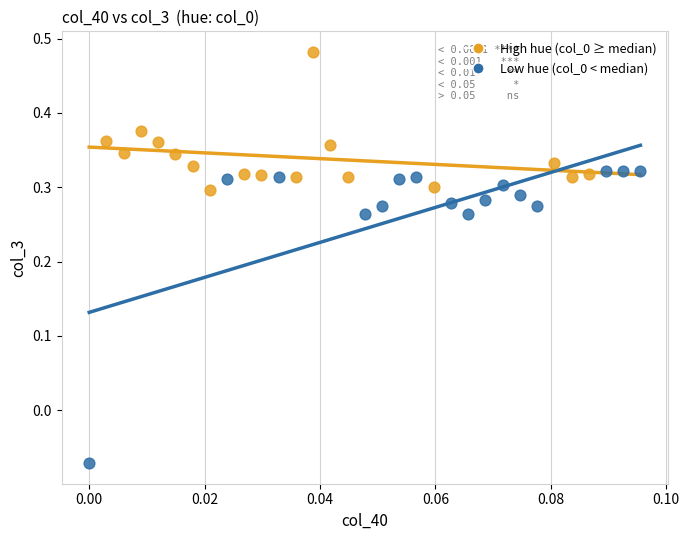

Which series has the widest spread of Y values?

Low hue (col_0 < median)